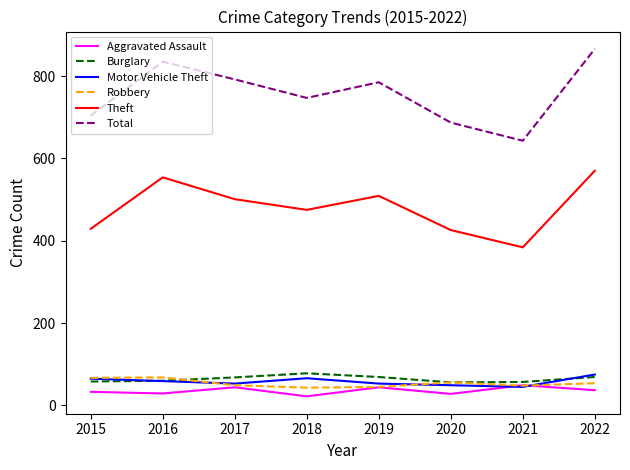

Which series has the largest range (max minus min)?

Total